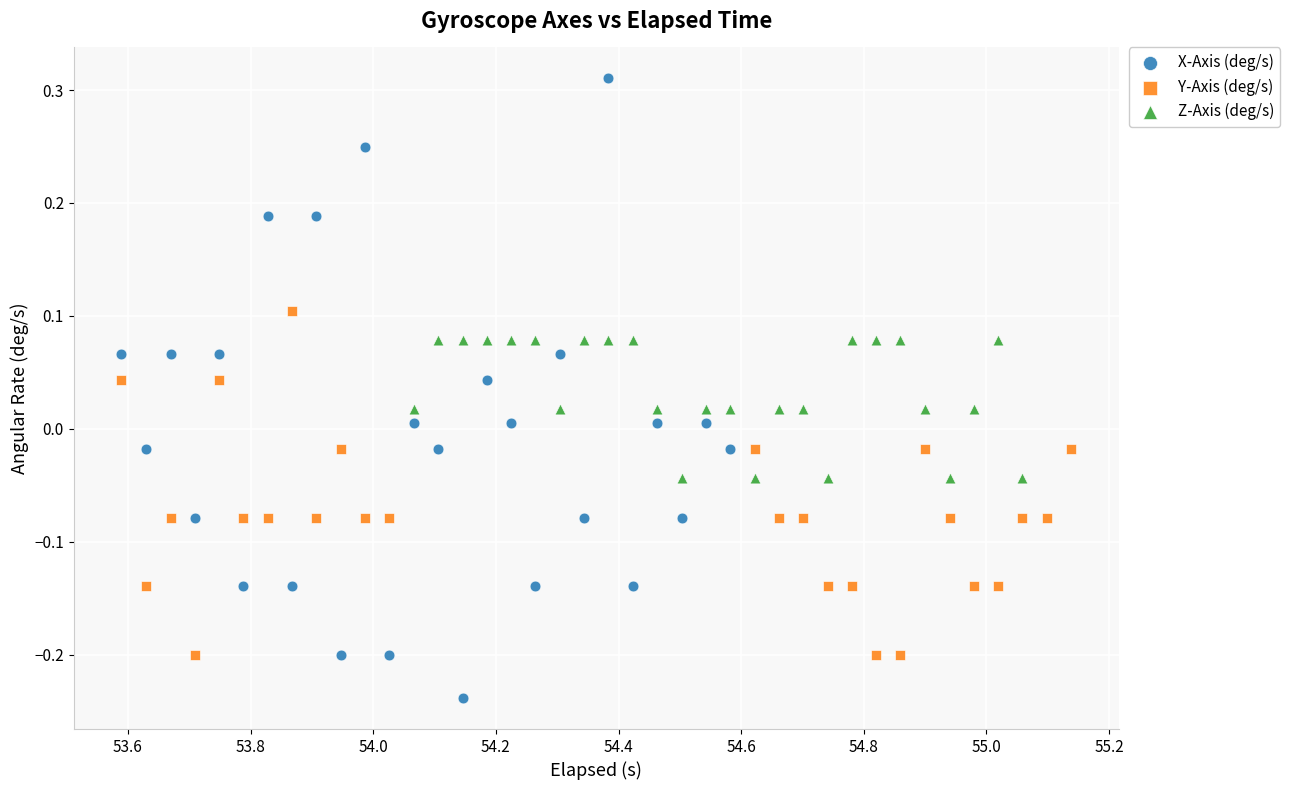

Which series has the largest Y range (max minus min)?

X-Axis (deg/s)